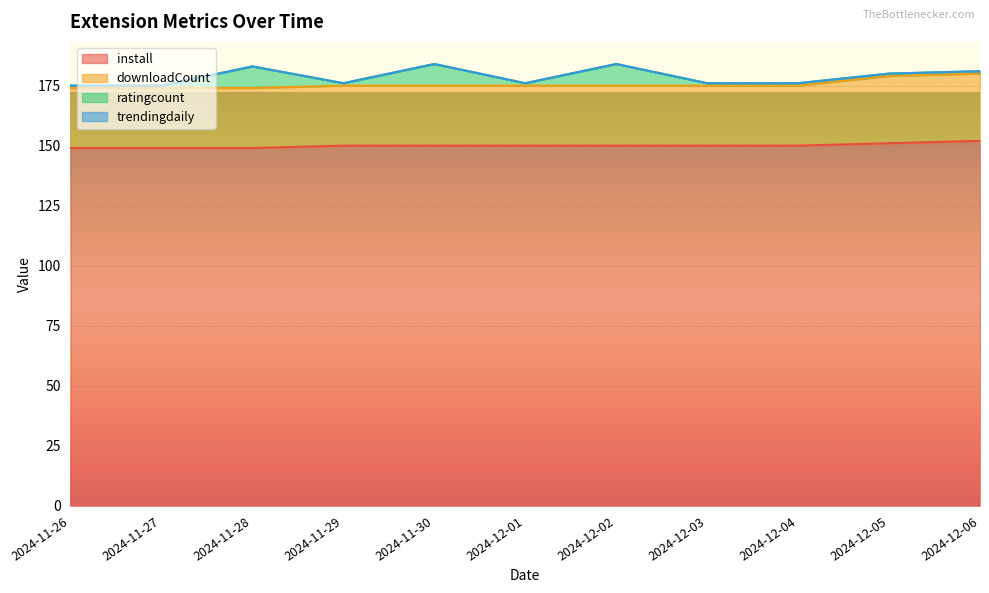

Where is the first local maximum for ratingcount?

2024-11-28